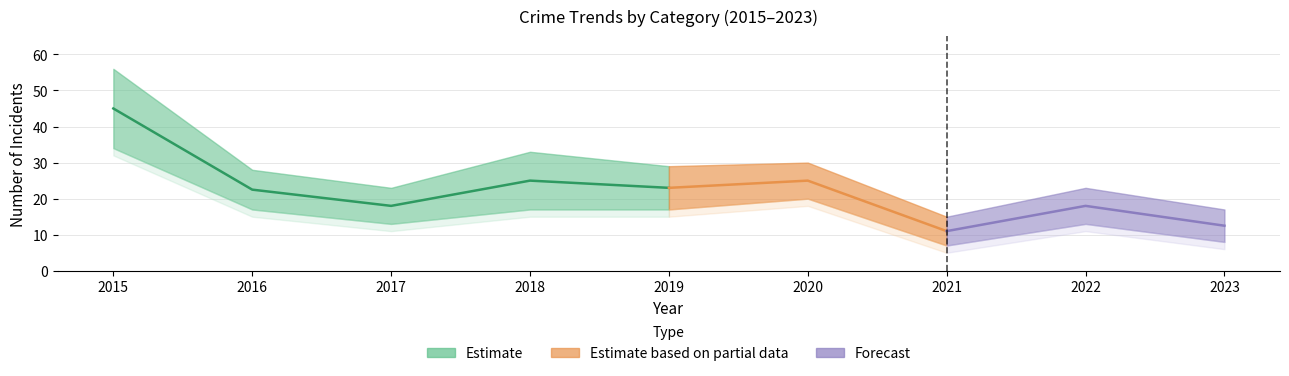

Which has a higher value, 2017 or 2016?

2016